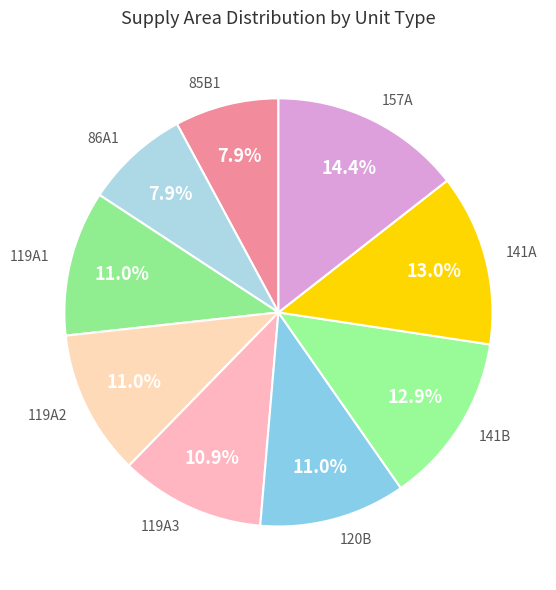

Which slice is the largest?

157A